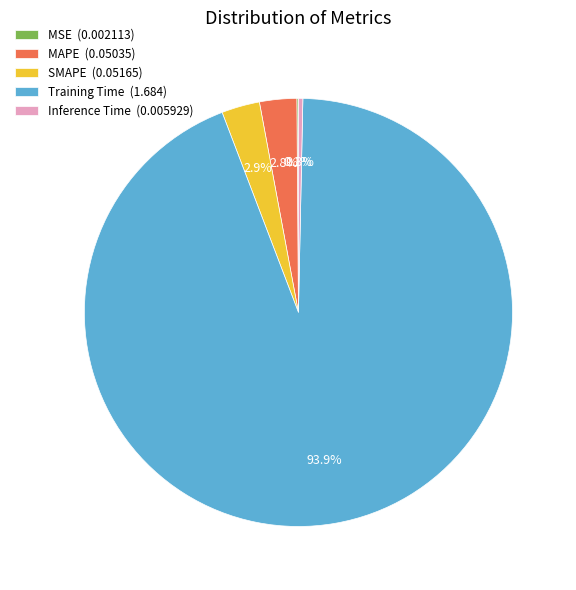

Do Inference Time and Training Time together represent more than half of the pie?

Yes